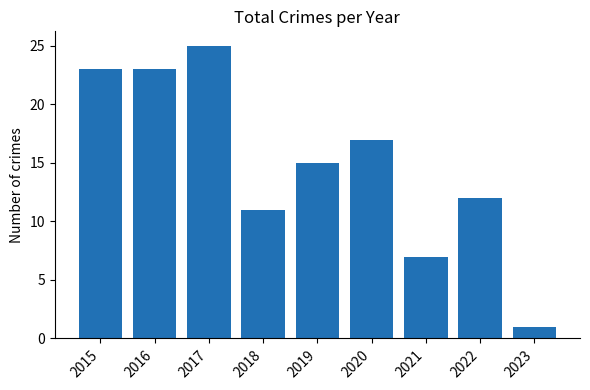

Which has a higher value, 2023 or 2016?

2016